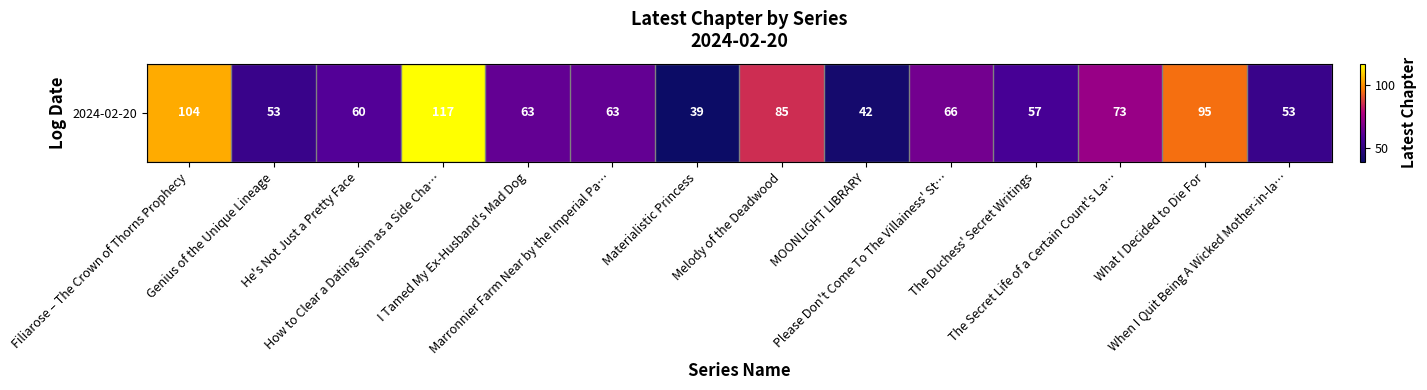

Approximately how many times larger is the value at He's Not Just a Pretty Face compared to The Duchess' Secret Writings?

1.1